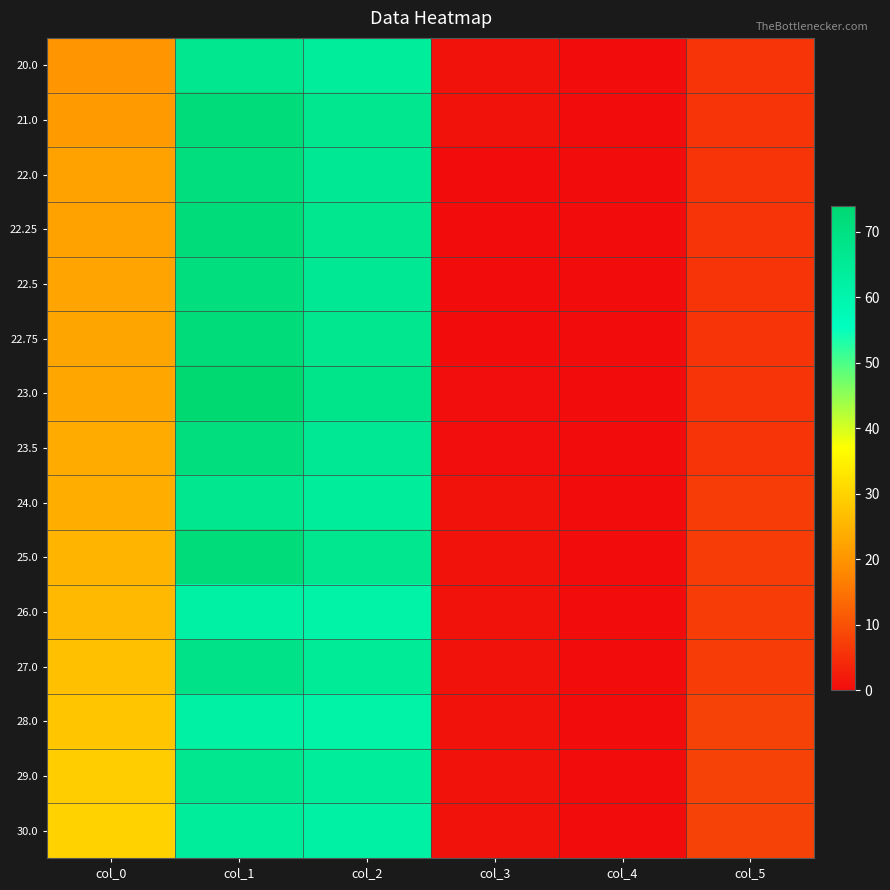

What is the total value across all series at col_1?

1033.0